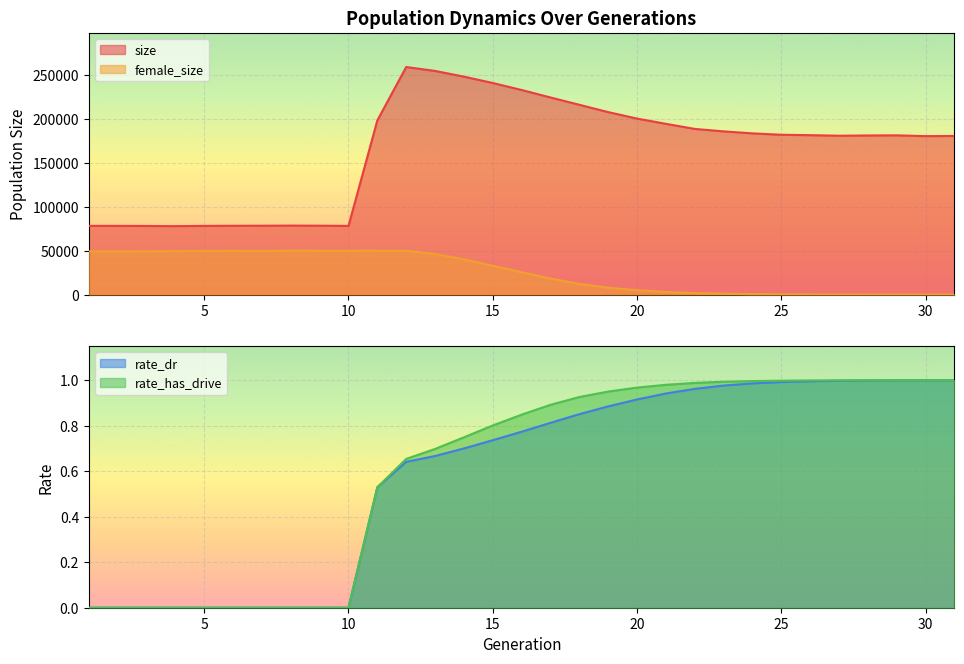

Reading right to left, transcribe all the data shown in this chart.

size: 180839.0	180672.0	181556.0	181425.0	181131.0	181772.0	182234.0	183805.0	186096.0	188877.0	194697.0	200690.0	208061.0	216424.0	224747.0	233288.0	241252.0	248510.0	255016.0	259473.0	198642.0	78257.0	78526.0	78641.0	78488.0	78409.0	78288.0	78034.0	78201.0	78301.0	78317.0
female_size: 0.0	7.0	16.0	35.0	85.0	170.0	303.0	562.0	987.0	1699.0	2982.0	4931.0	7865.0	12146.0	18271.0	25522.0	32824.0	40137.0	46246.0	49997.0	49989.0	49973.0	49977.0	50121.0	49753.0	49885.0	49766.0	49569.0	49331.0	49189.0	49245.0
rate_dr: 1.0	1.0	1.0	1.0	1.0	1.0	1.0	1.0	1.0	1.0	0.9	0.9	0.9	0.9	0.8	0.8	0.7	0.7	0.7	0.6	0.5	0.0	0.0	0.0	0.0	0.0	0.0	0.0	0.0	0.0	0.0
rate_has_drive: 1.0	1.0	1.0	1.0	1.0	1.0	1.0	1.0	1.0	1.0	1.0	1.0	0.9	0.9	0.9	0.8	0.8	0.7	0.7	0.7	0.5	0.0	0.0	0.0	0.0	0.0	0.0	0.0	0.0	0.0	0.0